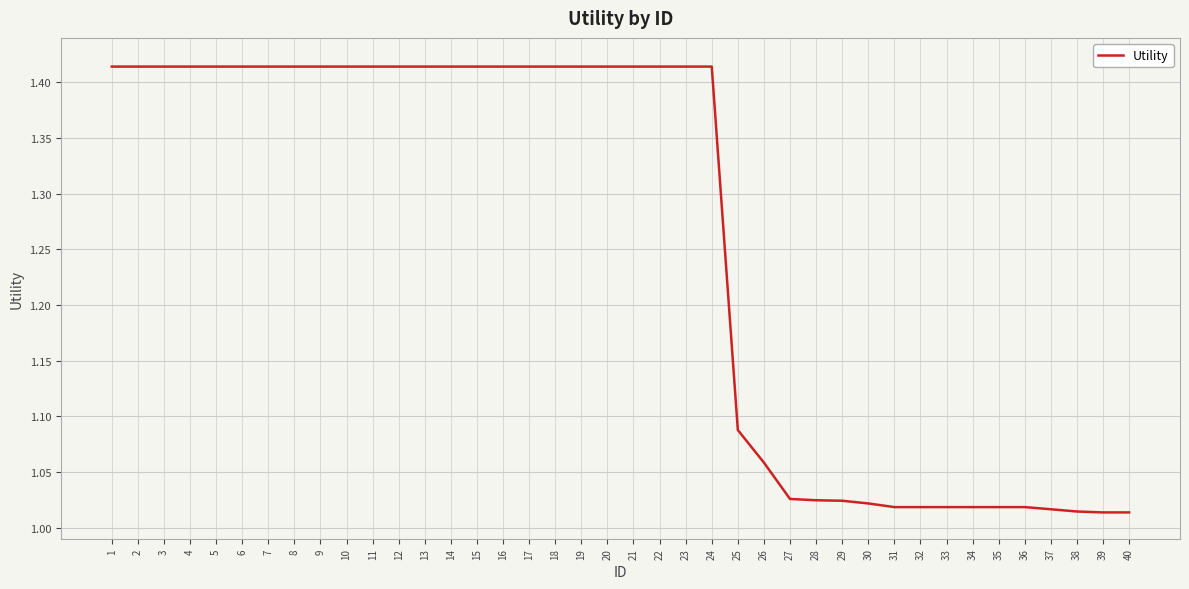

How many lines are shown in the chart?

1